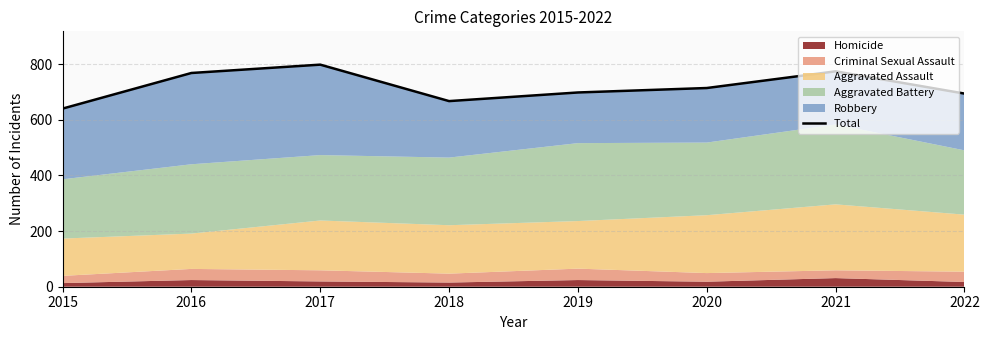

What is the difference between the maximum and minimum values?

158